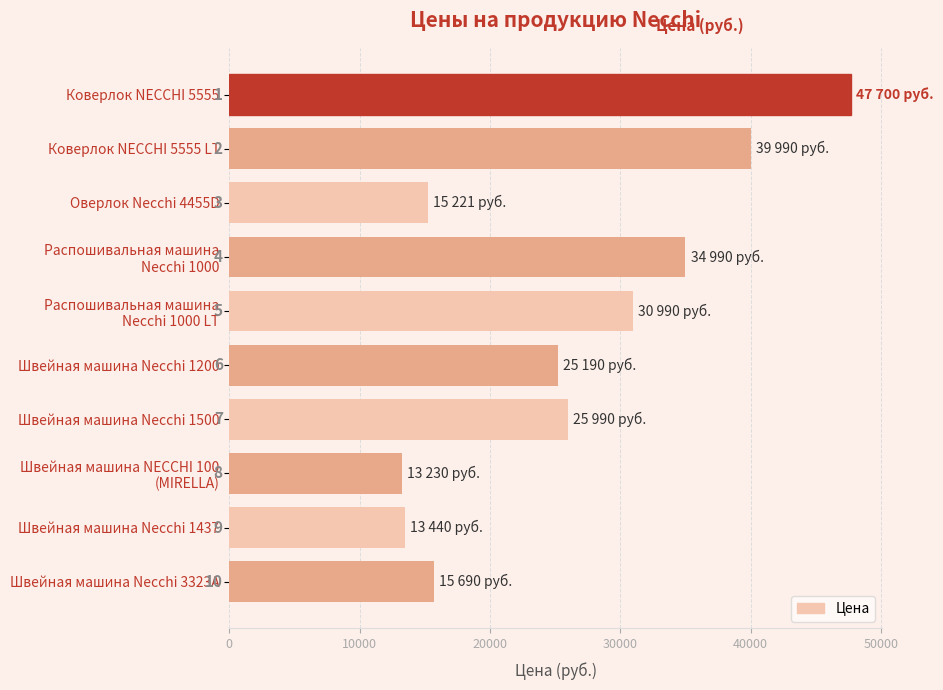

What is the sum of all values?

262431